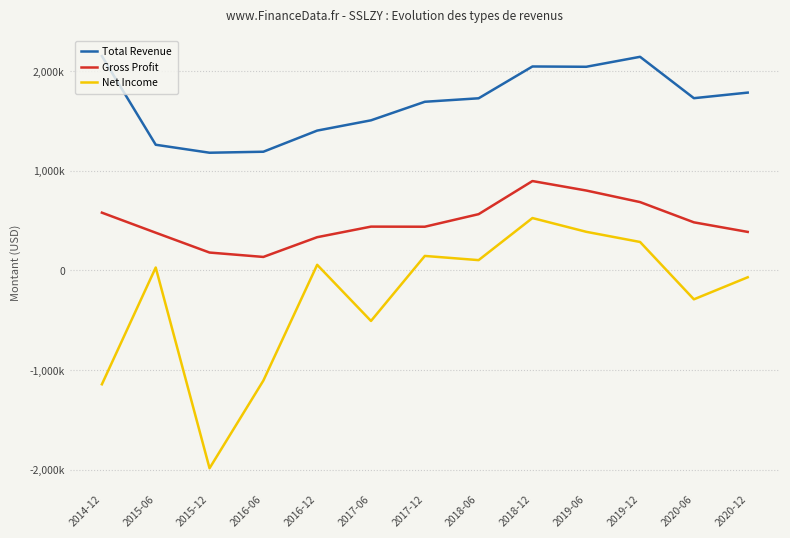

True or false: Net Income and Total Revenue cross at least once.

False